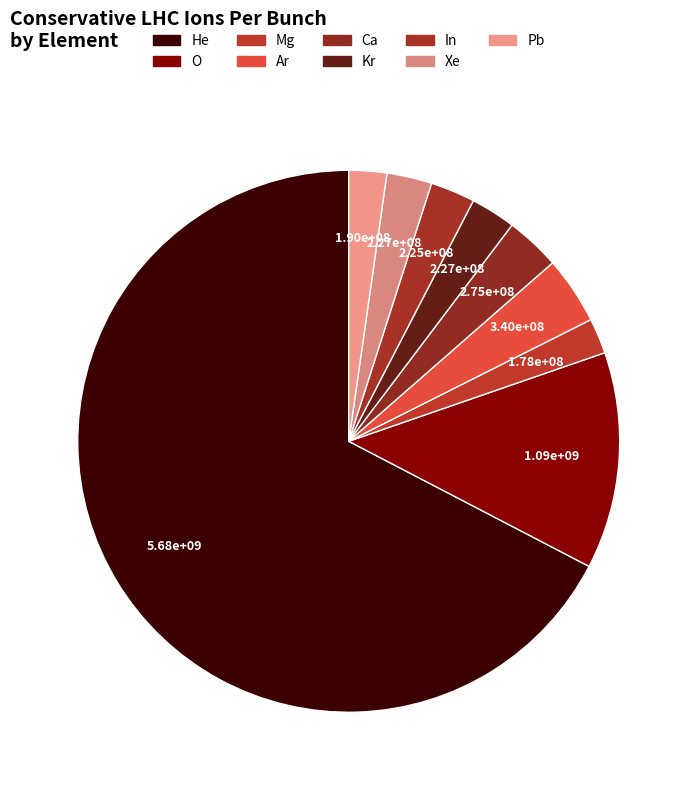

Do He and Ar together represent more than half of the pie?

Yes